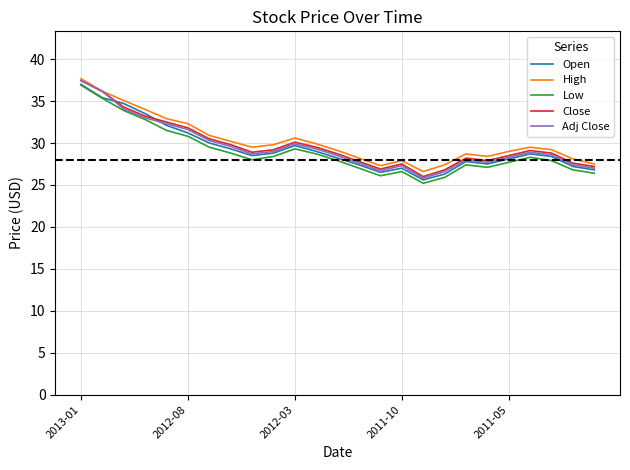

True or false: Open has more than 2 interior local peaks.

True